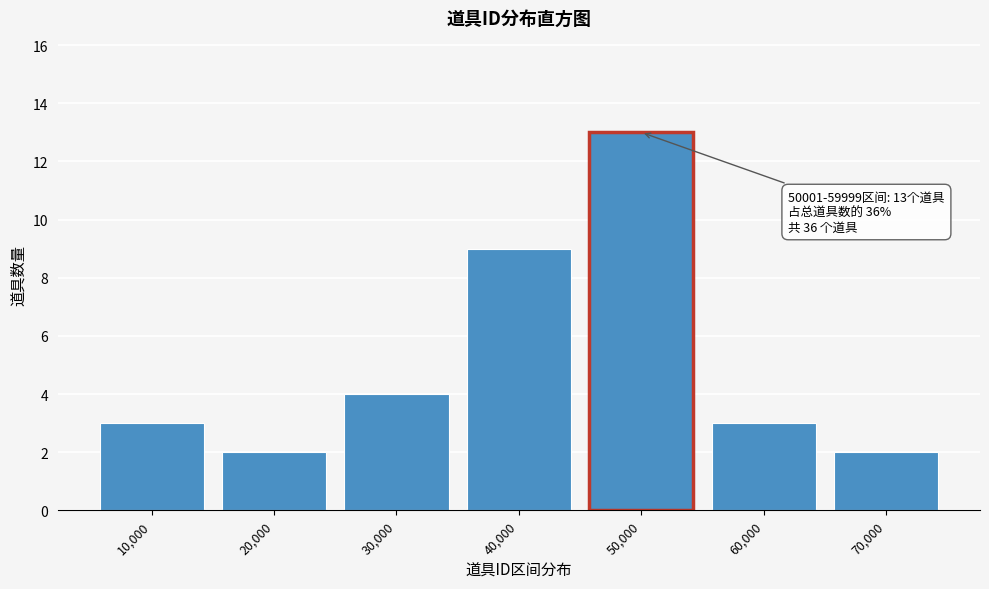

Reading right to left, extract all data points from this chart.

2	3	13	9	4	2	3